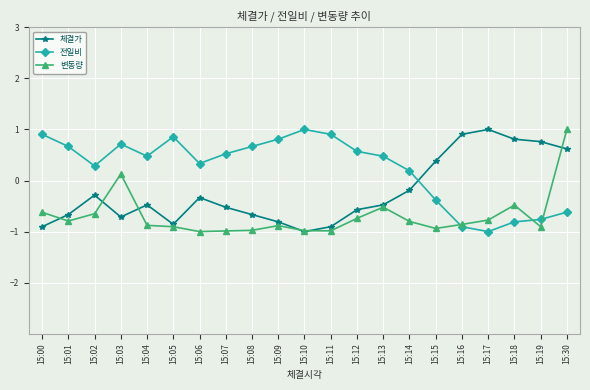

Reading left to right, what are all the values shown in this chart?

체결가: 15:00=-0.9	15:01=-0.7	15:02=-0.3	15:03=-0.7	15:04=-0.5	15:05=-0.9	15:06=-0.3	15:07=-0.5	15:08=-0.7	15:09=-0.8	15:10=-1.0	15:11=-0.9	15:12=-0.6	15:13=-0.5	15:14=-0.2	15:15=0.4	15:16=0.9	15:17=1.0	15:18=0.8	15:19=0.8	15:30=0.6
전일비: 15:00=0.9	15:01=0.7	15:02=0.3	15:03=0.7	15:04=0.5	15:05=0.9	15:06=0.3	15:07=0.5	15:08=0.7	15:09=0.8	15:10=1.0	15:11=0.9	15:12=0.6	15:13=0.5	15:14=0.2	15:15=-0.4	15:16=-0.9	15:17=-1.0	15:18=-0.8	15:19=-0.8	15:30=-0.6
변동량: 15:00=-0.6	15:01=-0.8	15:02=-0.6	15:03=0.1	15:04=-0.9	15:05=-0.9	15:06=-1.0	15:07=-1.0	15:08=-1.0	15:09=-0.9	15:10=-1.0	15:11=-1.0	15:12=-0.7	15:13=-0.5	15:14=-0.8	15:15=-0.9	15:16=-0.9	15:17=-0.8	15:18=-0.5	15:19=-0.9	15:30=1.0